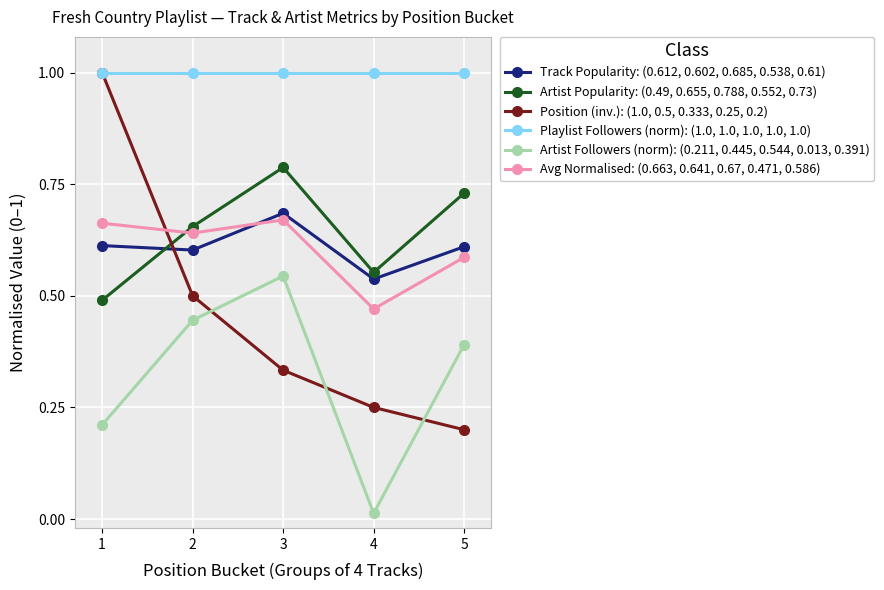

What is the value of the Playlist Followers (norm): (1.0, 1.0, 1.0, 1.0, 1.0) point at the 3rd from the left?

1.0